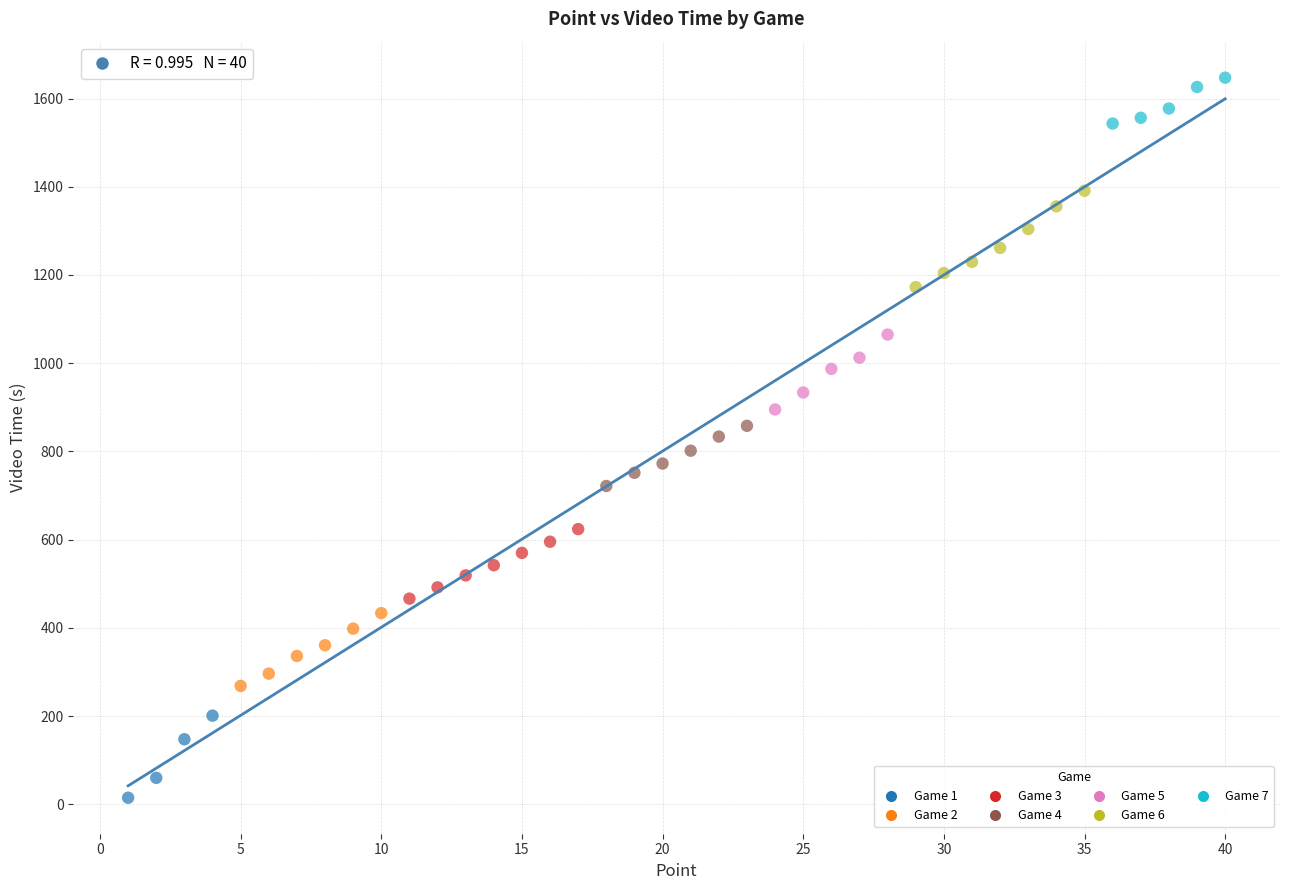

What are all the series names shown in the legend?

Game 1, Game 2, Game 3, Game 4, Game 5, Game 6, Game 7